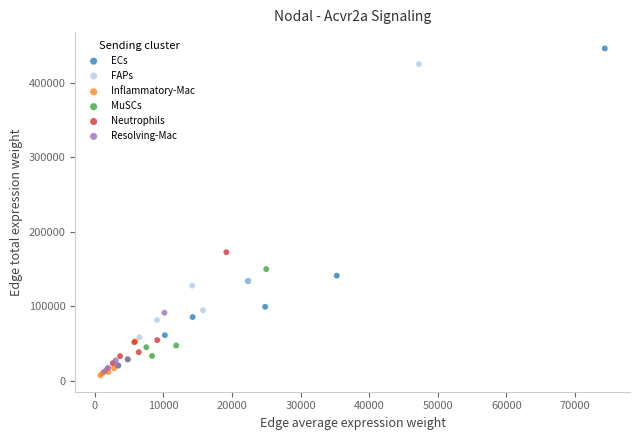

Which series reaches the minimum Y coordinate?

Inflammatory-Mac